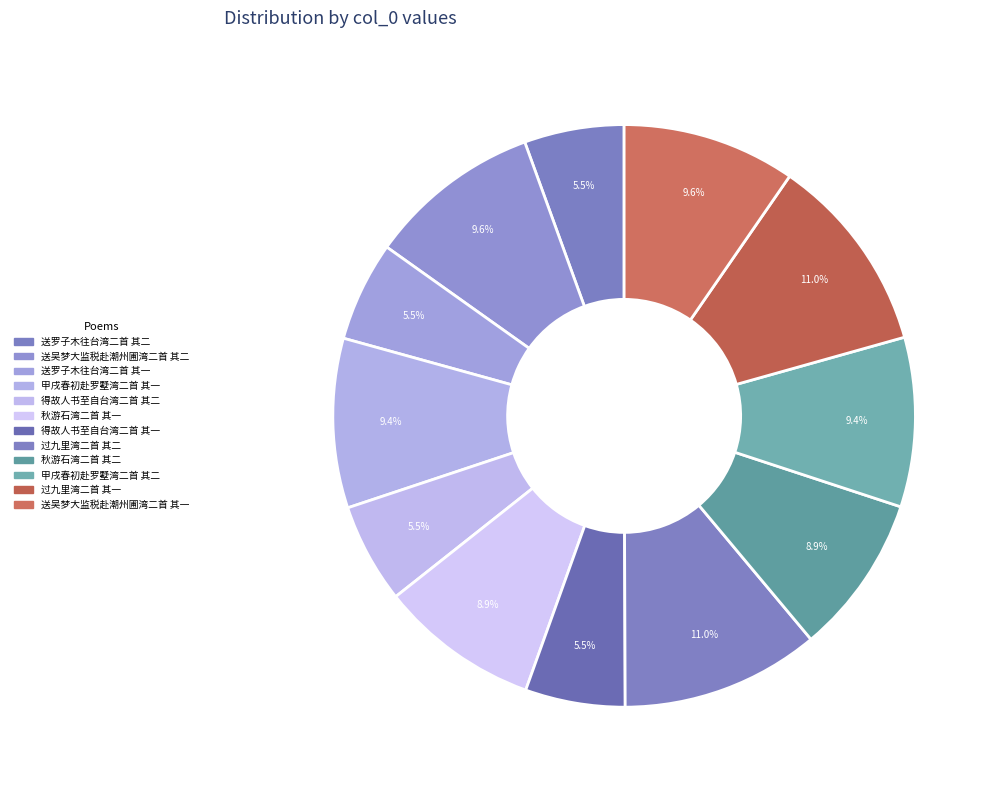

Which has a higher value, 送罗子木往台湾二首 其一 or 过九里湾二首 其一?

过九里湾二首 其一